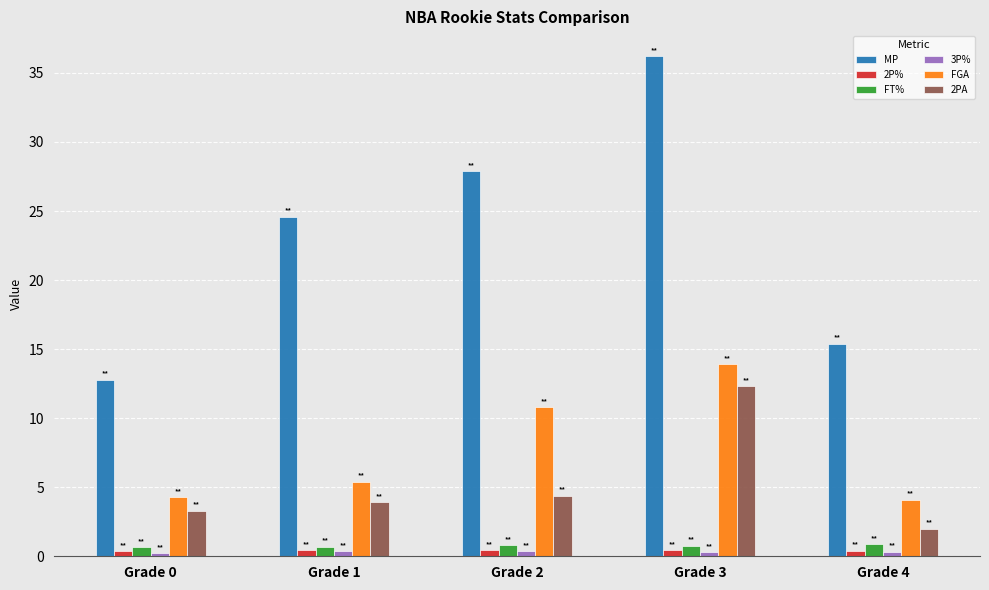

Is the value of FT% at Grade 4 greater than the value of FGA at Grade 3?

No